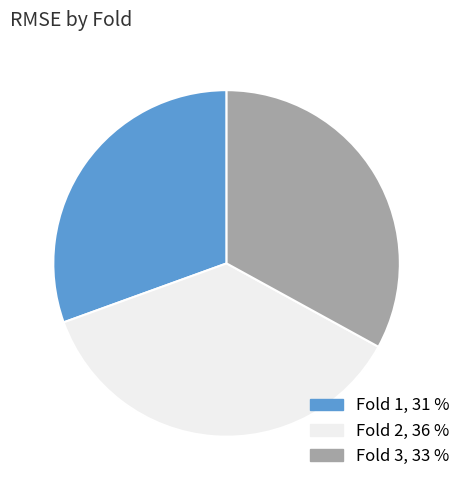

What is the ratio of the value at Fold 3, 33 % to the value at Fold 2, 36 %?

0.9